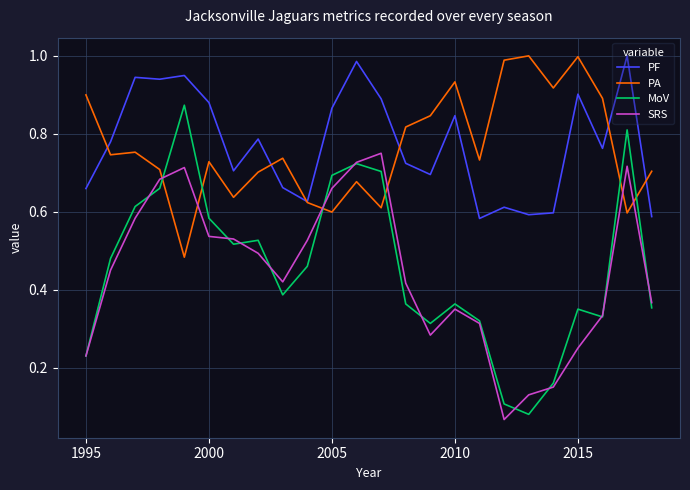

True or false: PA and SRS cross at least once.

True